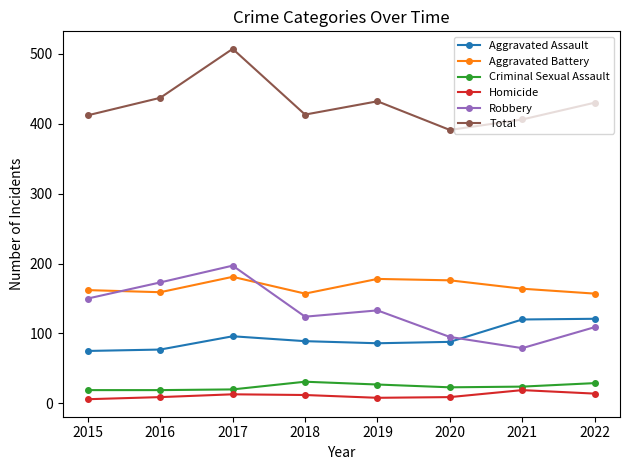

Read the Total value at 2016, to the nearest 10.

440